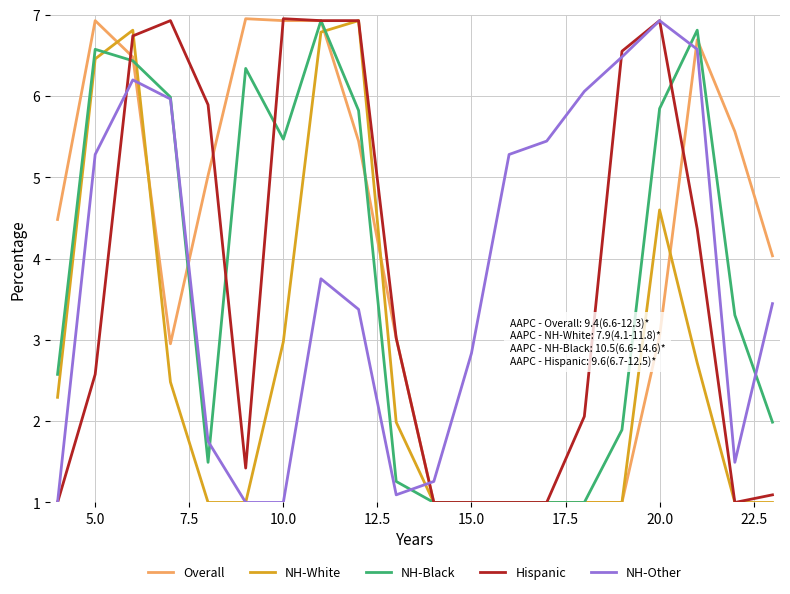

What is the greatest value displayed?

7.0